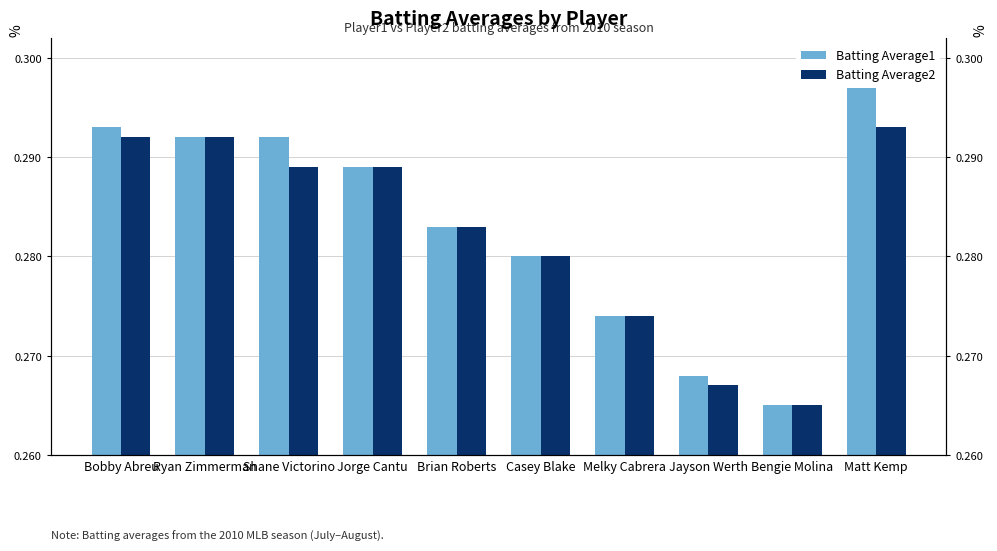

What are all the series names shown in the legend?

Batting Average1, Batting Average2